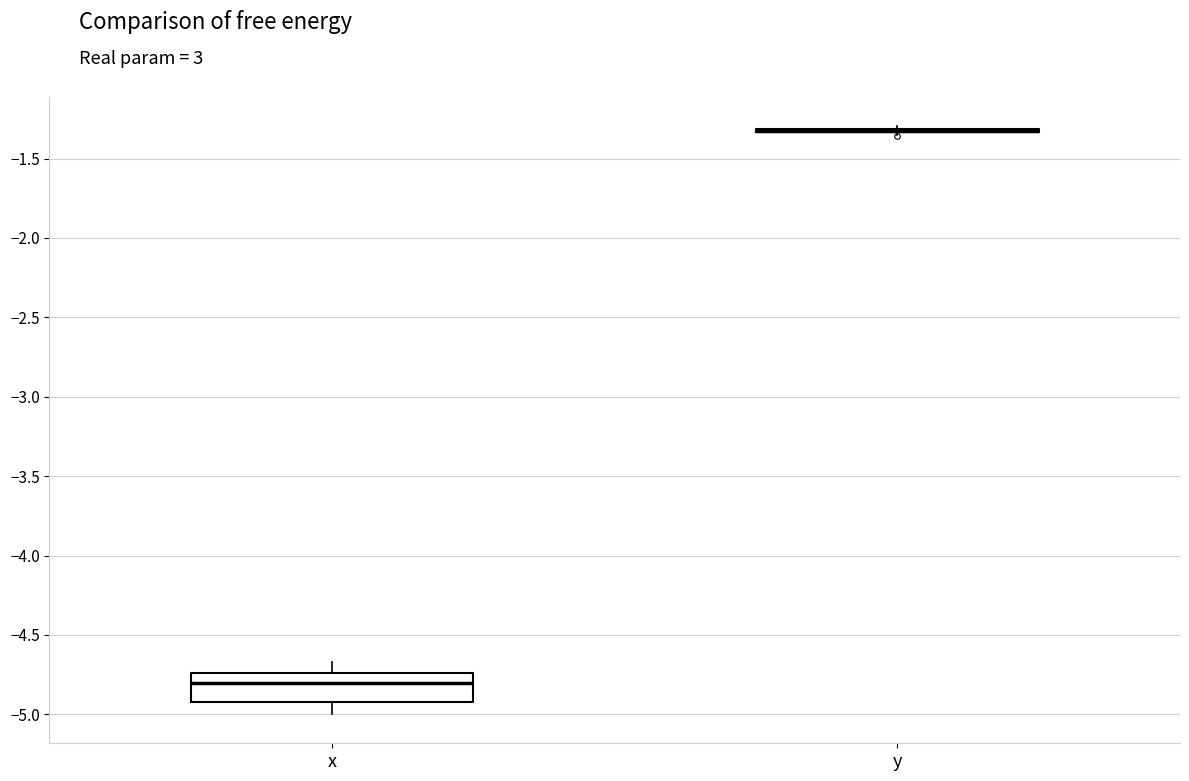

Which box is the tallest, from its lower edge to its upper edge?

x